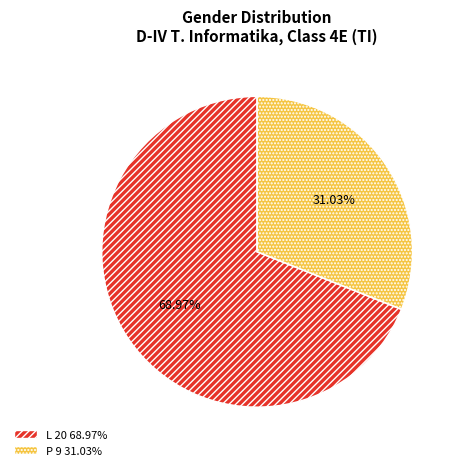

To the nearest percent, what is the combined percentage of L and P?

100%